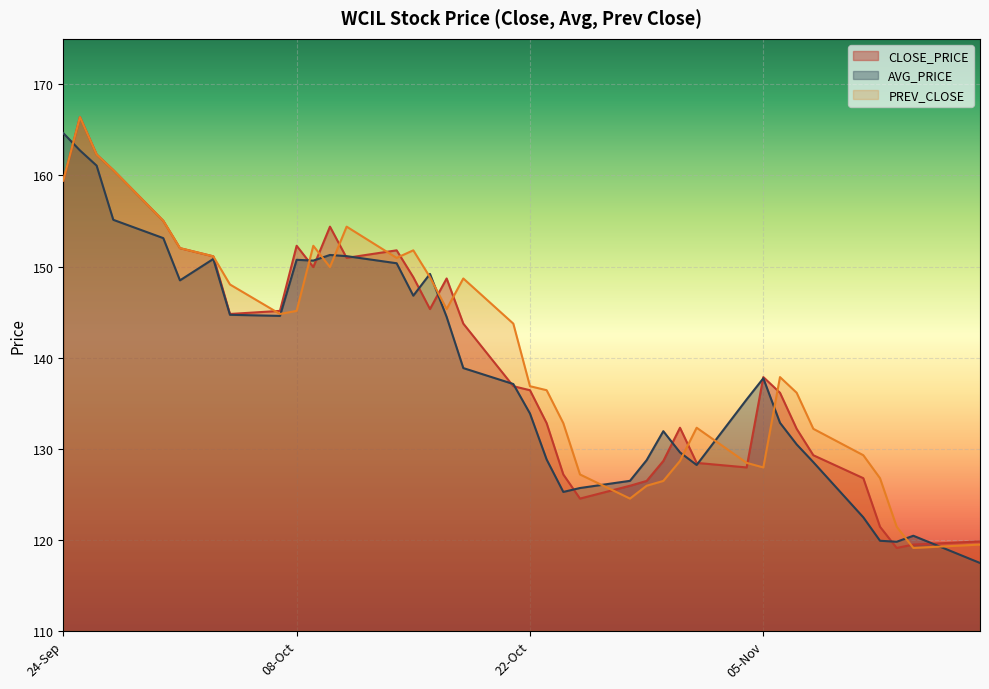

Which has a higher value, 23-10-2024 or 09-10-2024?

09-10-2024